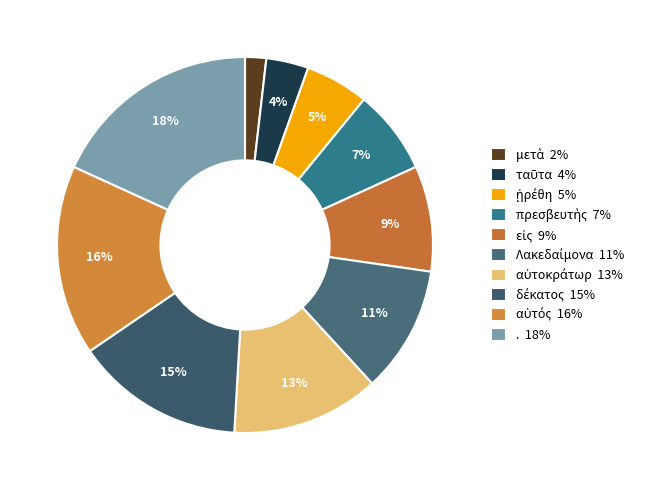

To the nearest percent, what is the combined percentage of Λακεδαίμονα and δέκατος?

25%